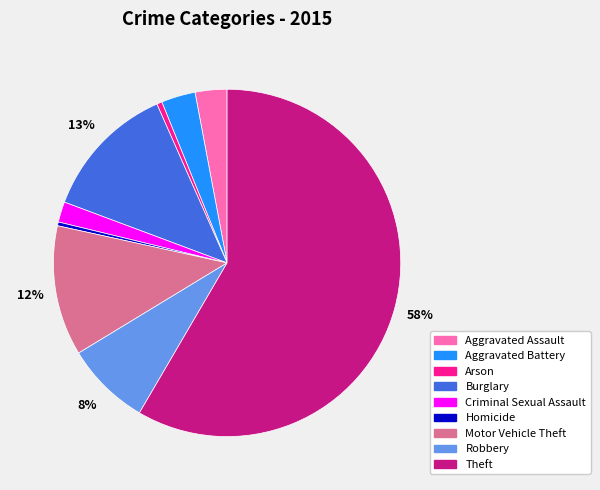

To the nearest percent, what is the combined percentage of Criminal Sexual Assault and Arson?

2%